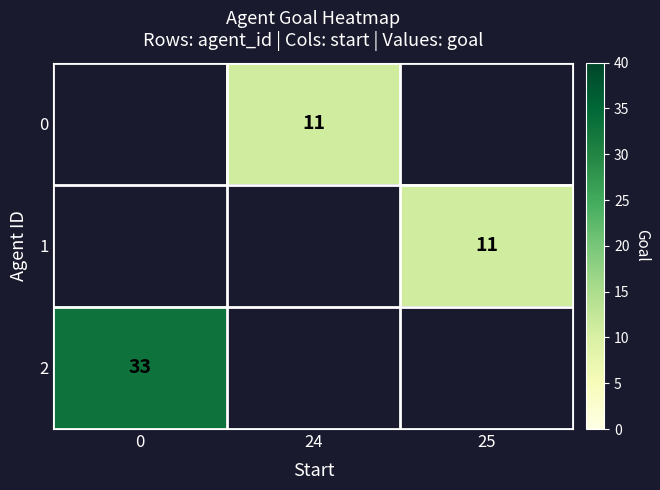

True or false: 1 has a value of 4 at 25.

False